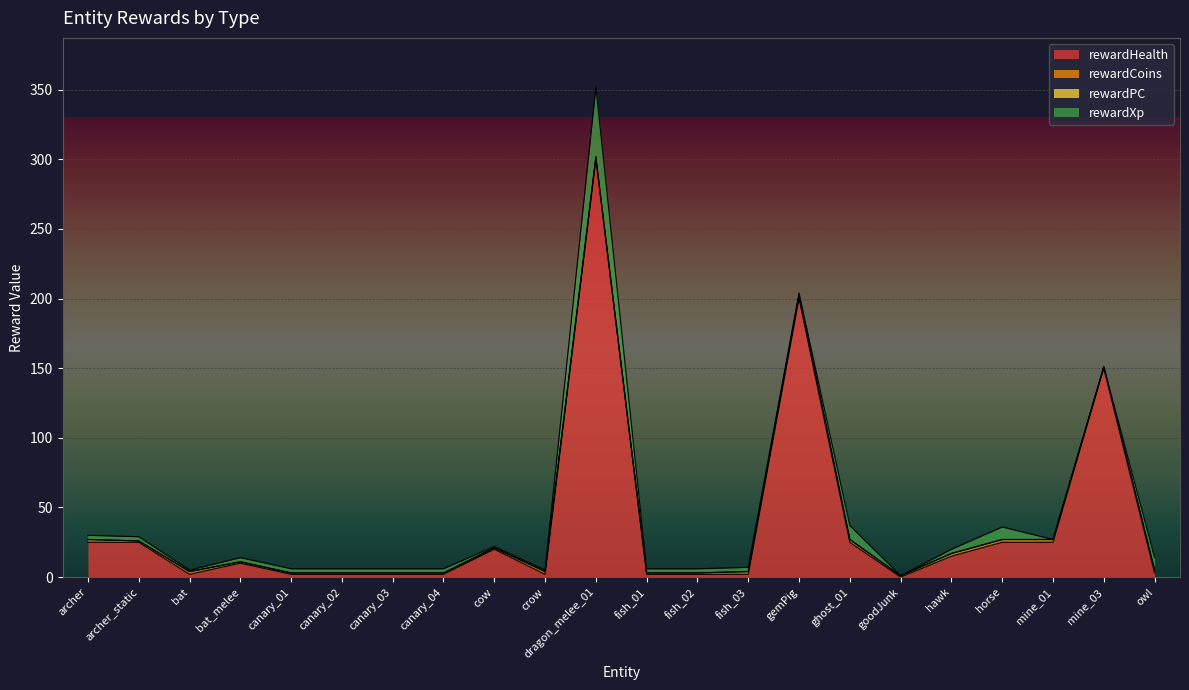

True or false: rewardHealth and rewardCoins intersect in this chart.

True